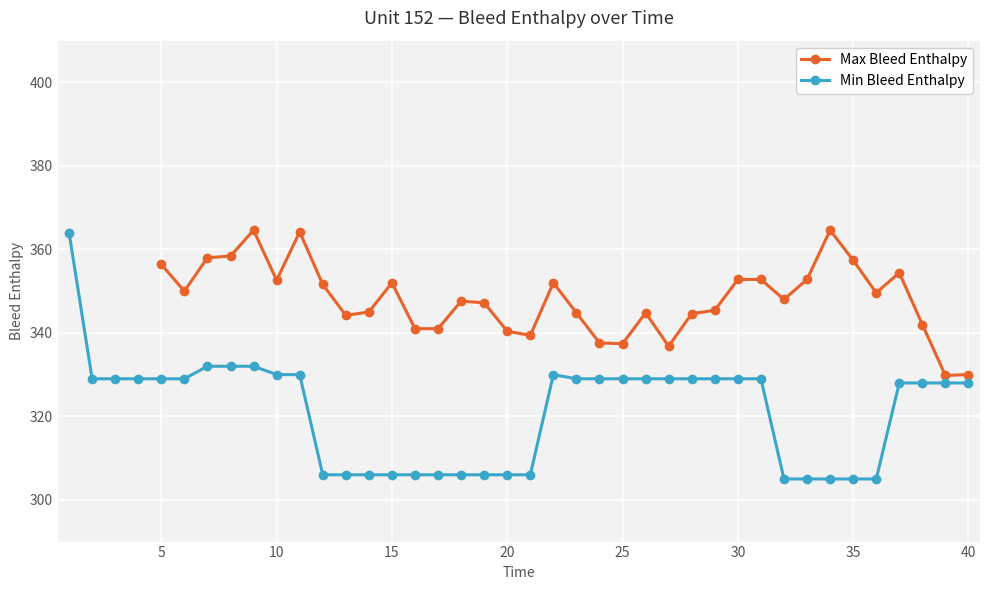

What is the sum of the Max Bleed Enthalpy values at 18 and 1?

729